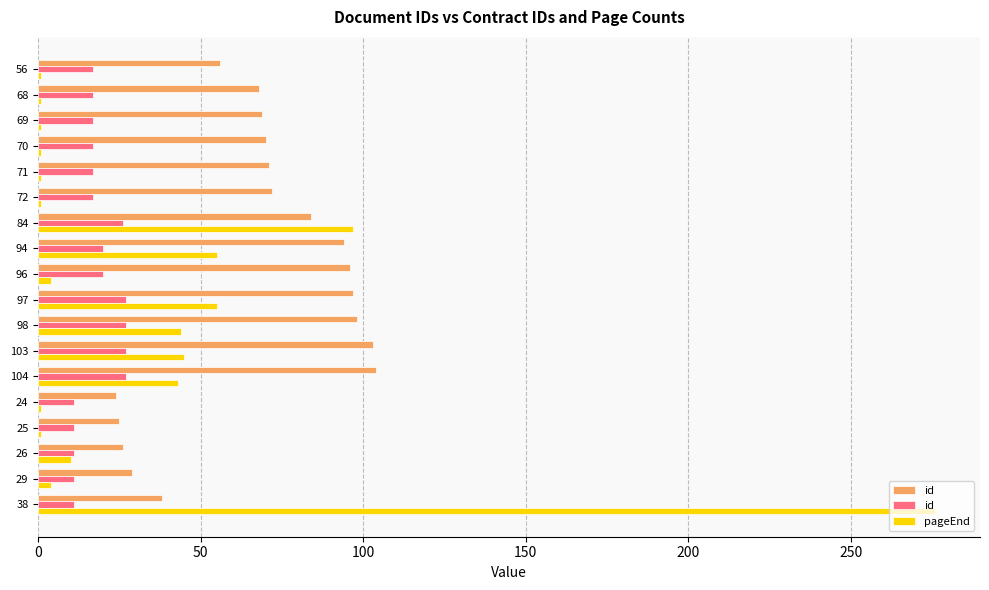

The id series shows 9 at 71. True or false?

False